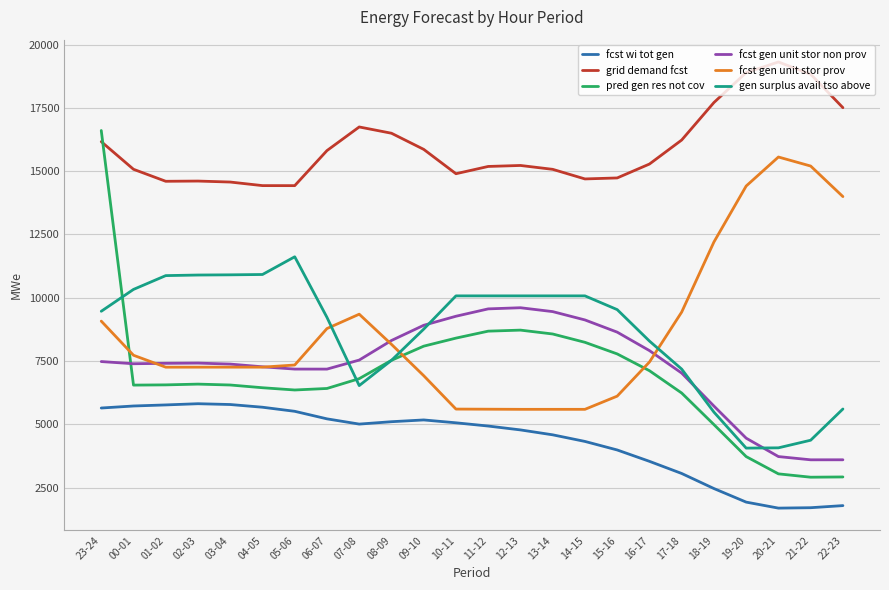

How many lines are shown in the chart?

6